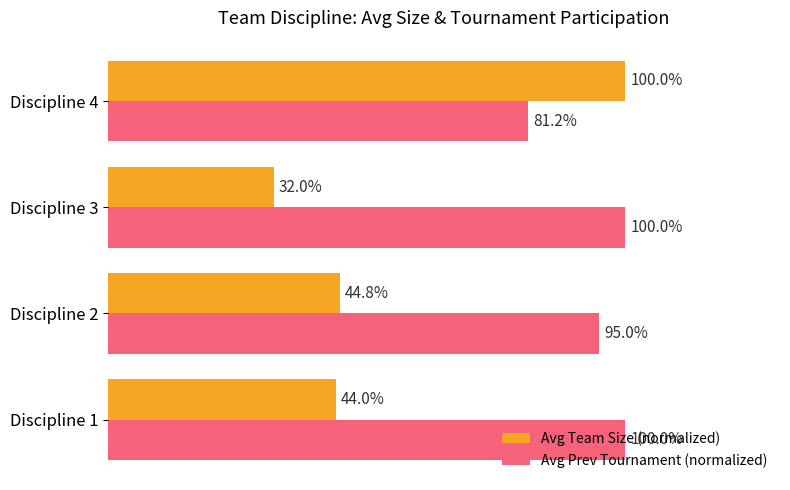

At Discipline 2, list the series in order from smallest to largest.

Avg Team Size (normalized), Avg Prev Tournament (normalized)